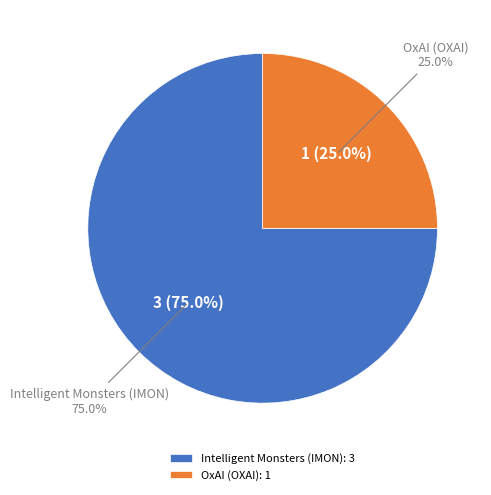

Count the number of slices in the pie.

2